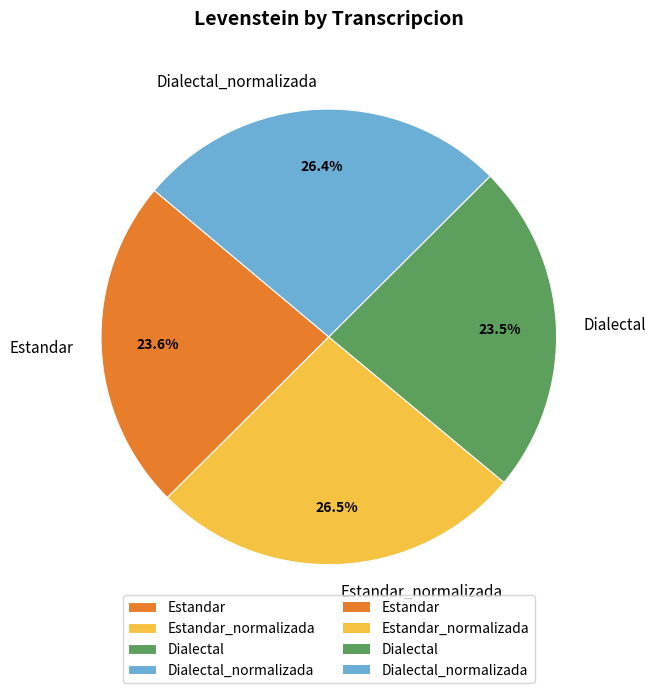

What is the total percentage of Dialectal and Estandar_normalizada?

50.0%